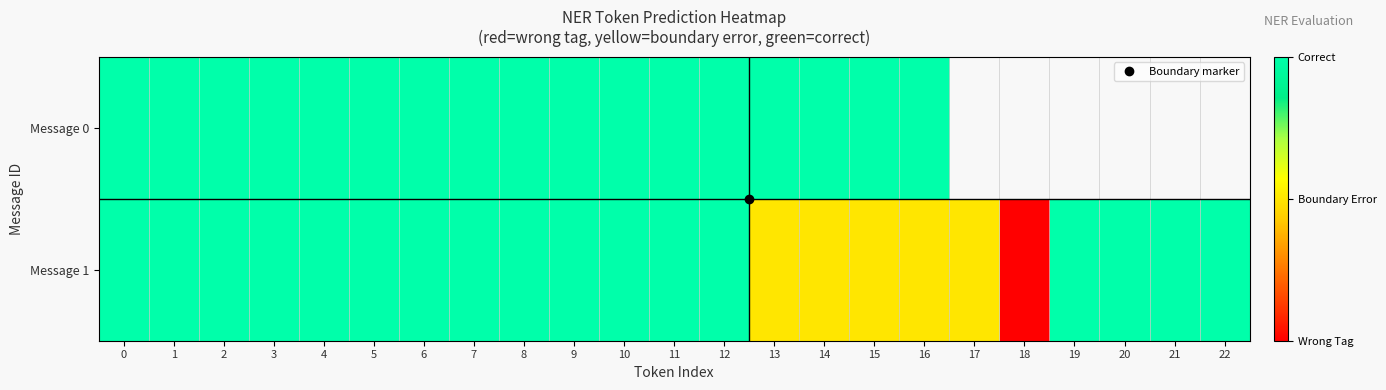

How many values in Message 0 are above zero?

17